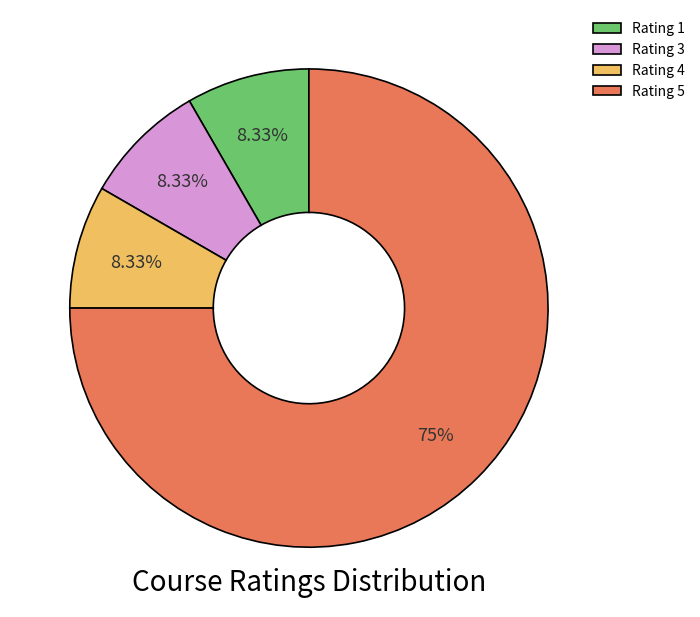

What is the ratio of the value at Rating 5 to the value at Rating 4?

9.0